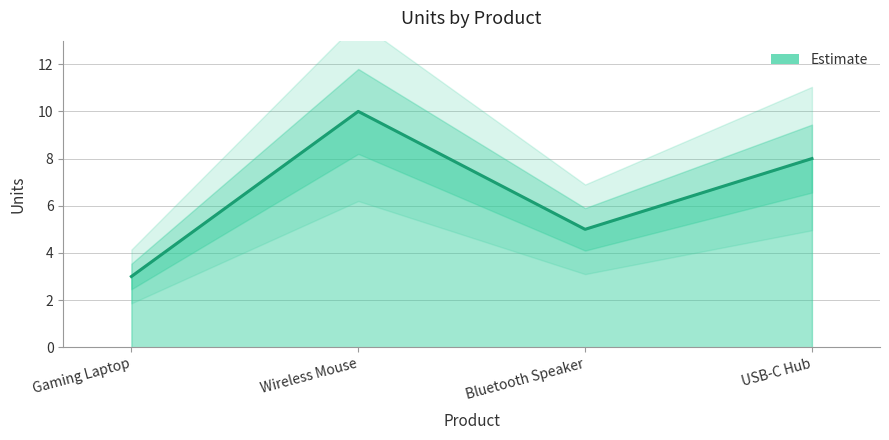

At which category does the chart reach its minimum across all series?

Gaming Laptop